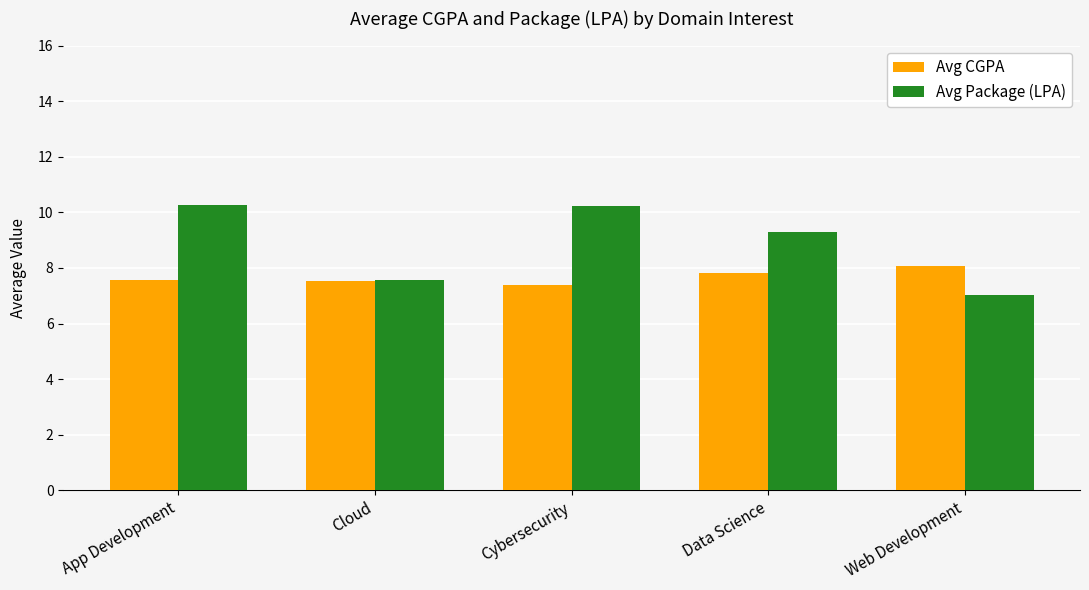

What position from the left is Cybersecurity?

3